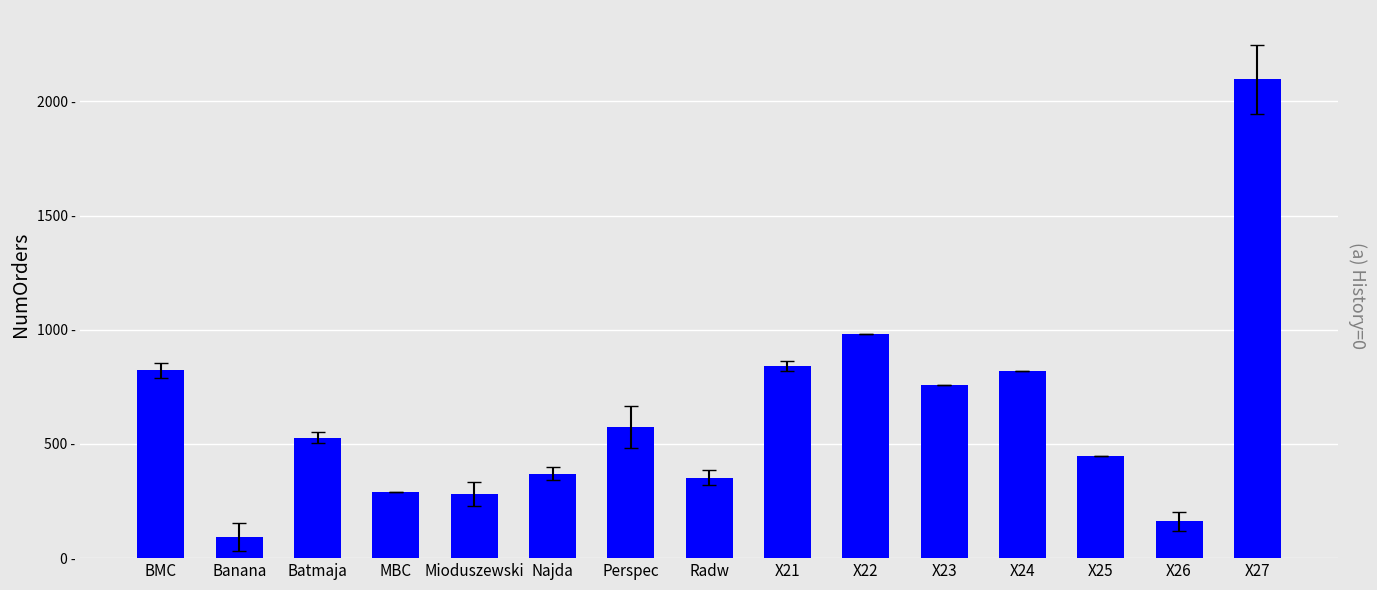

Which category has the highest value across all series?

X27